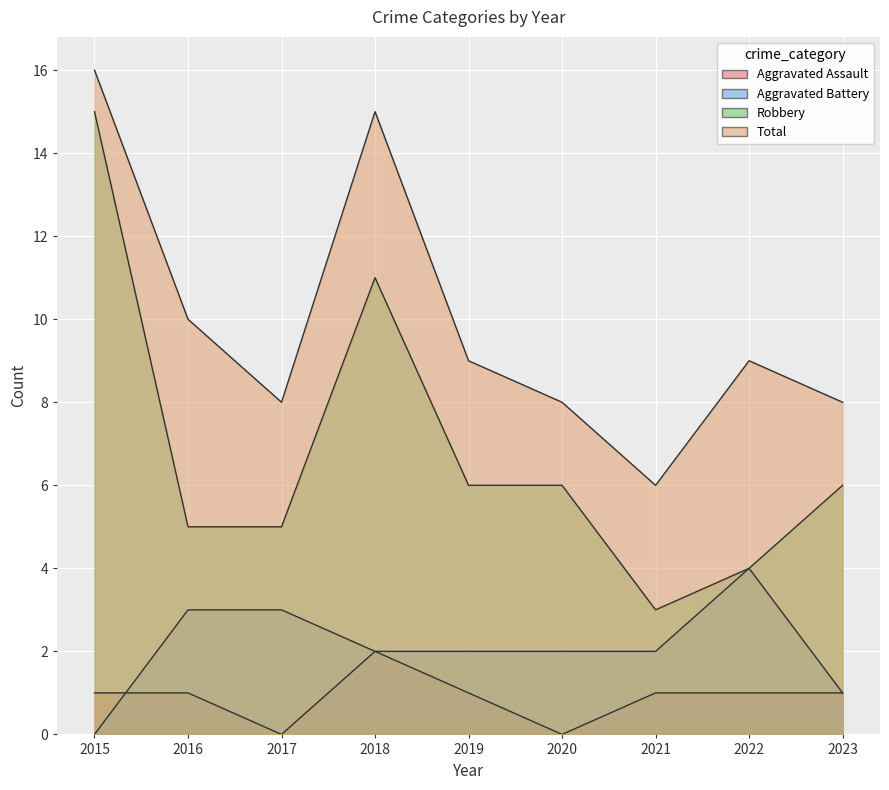

Which category has the lowest value in the Aggravated Battery series?

2015